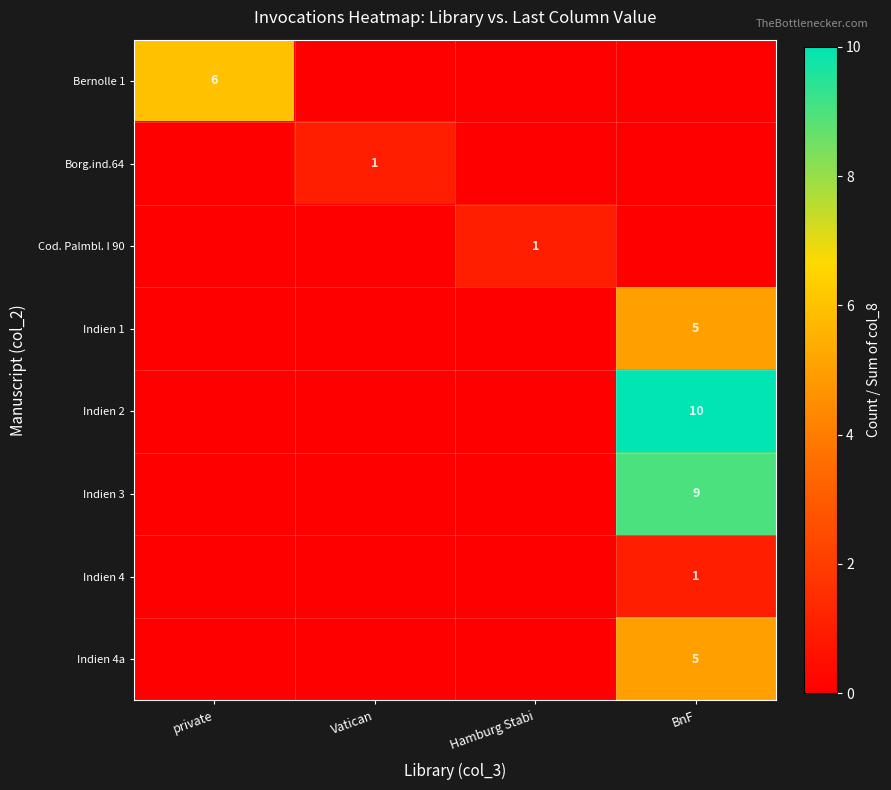

At which category does the chart reach its minimum across all series?

Vatican